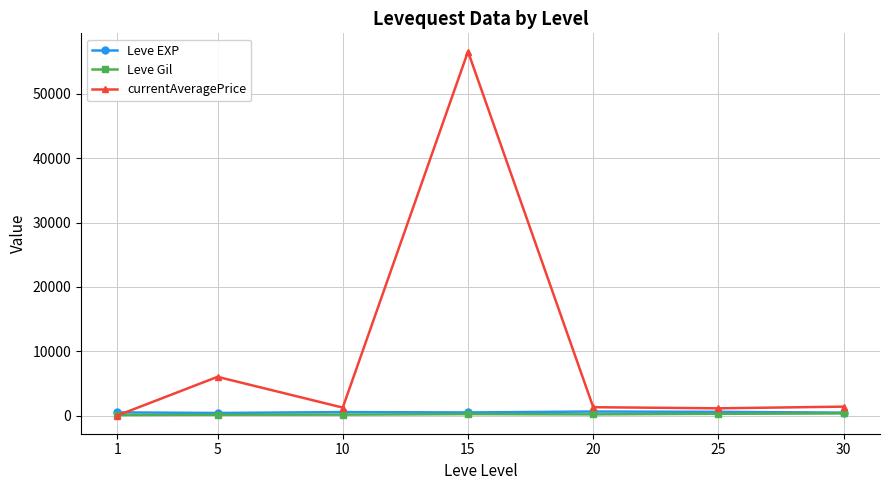

Which series has the largest range (max minus min)?

currentAveragePrice